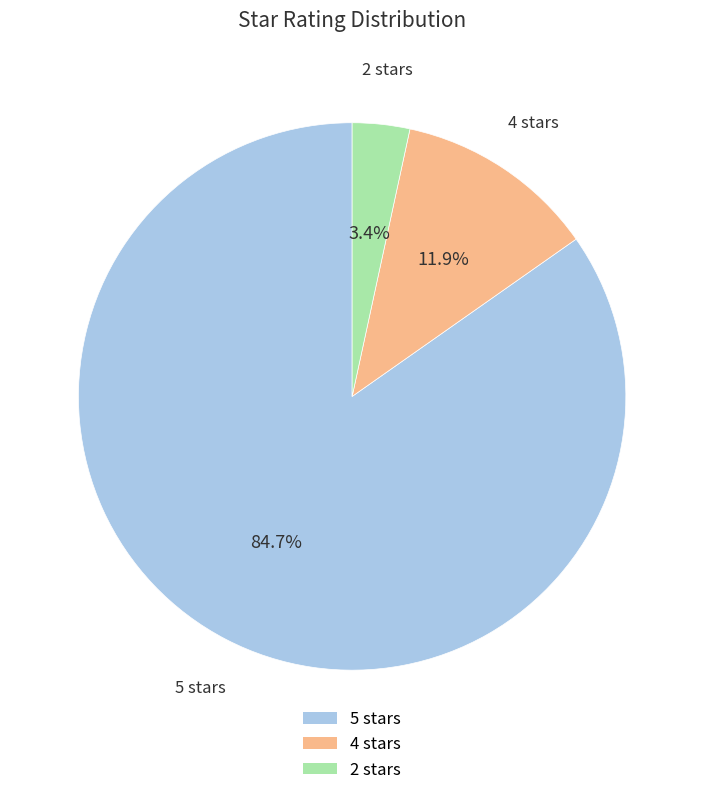

Approximately how many times larger is the value at 5 stars compared to 4 stars?

7.1